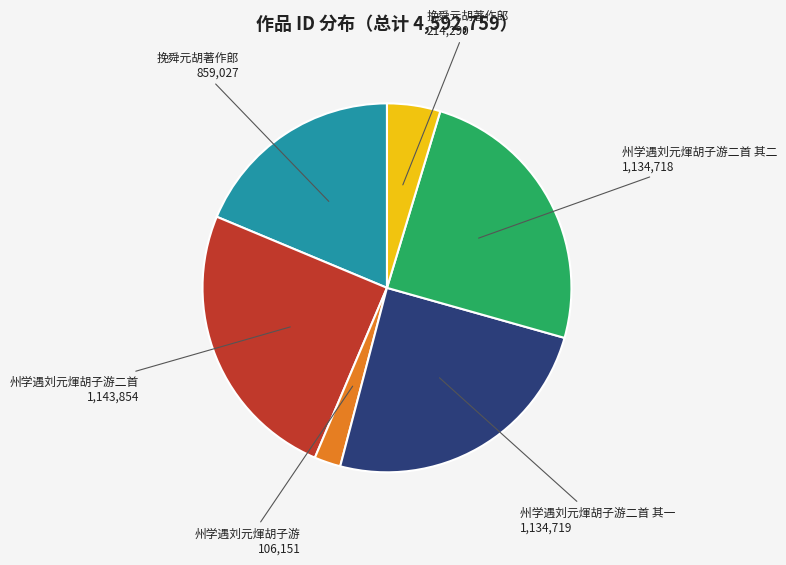

Is there a majority slice in this chart?

No